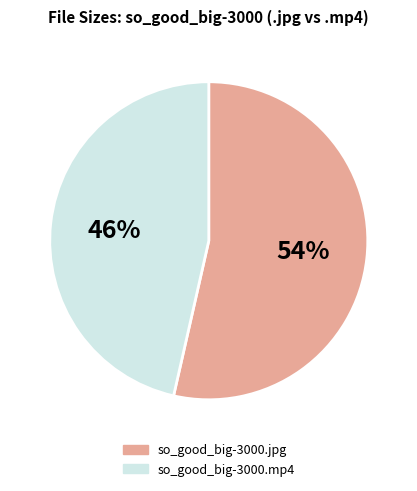

What is the ratio of the value at so_good_big-3000.mp4 to the value at so_good_big-3000.jpg?

0.9